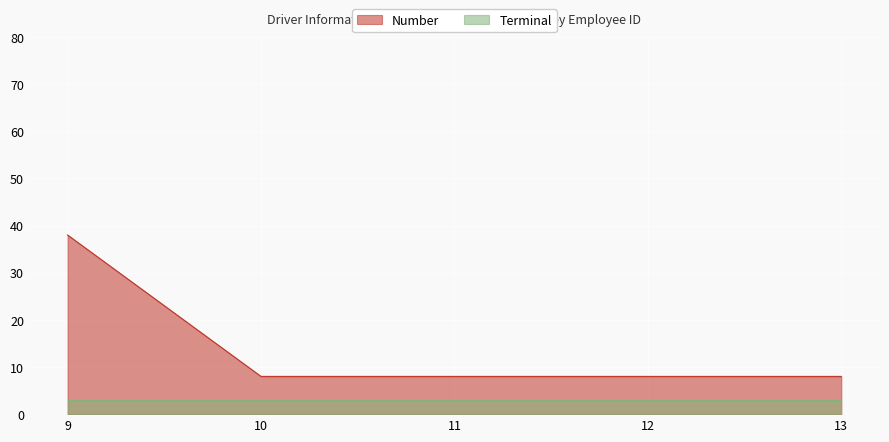

Between 9 and 11, which is larger?

9